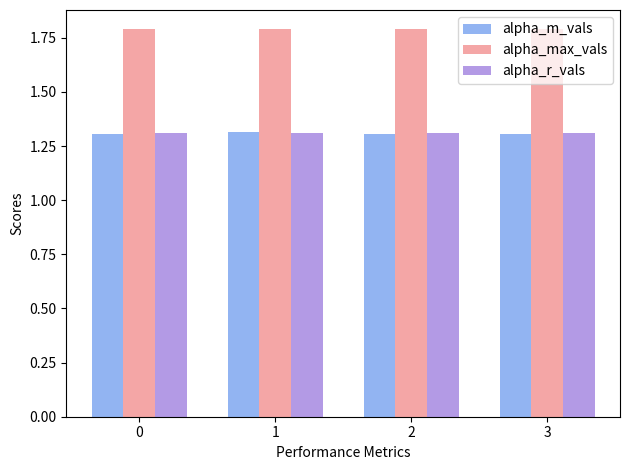

What is the average value of the alpha_m_vals series?

1.3